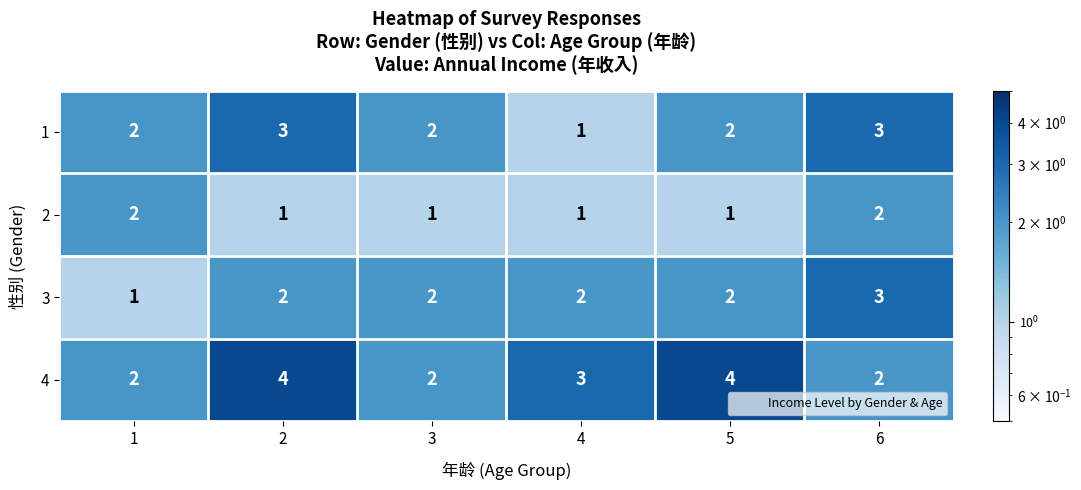

What is the difference between the highest and lowest values at 5?

3